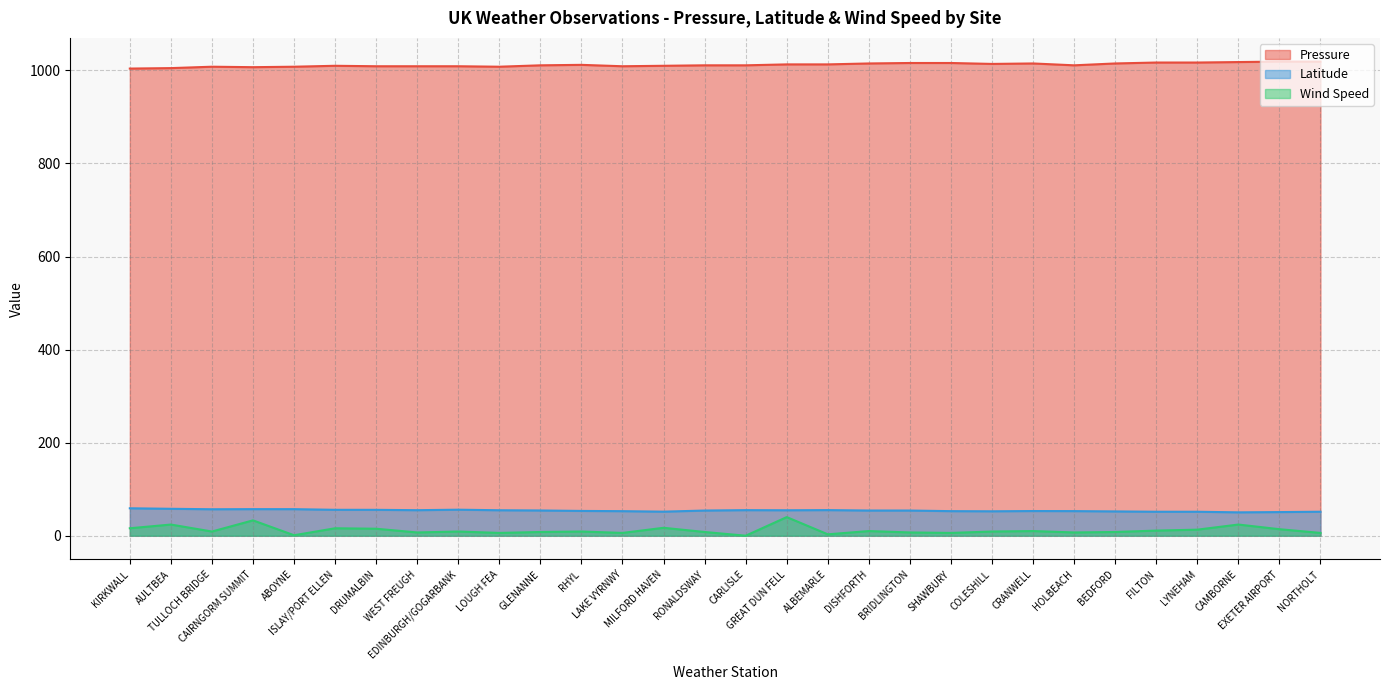

The Wind Speed series shows 6.0 at SHAWBURY. True or false?

True